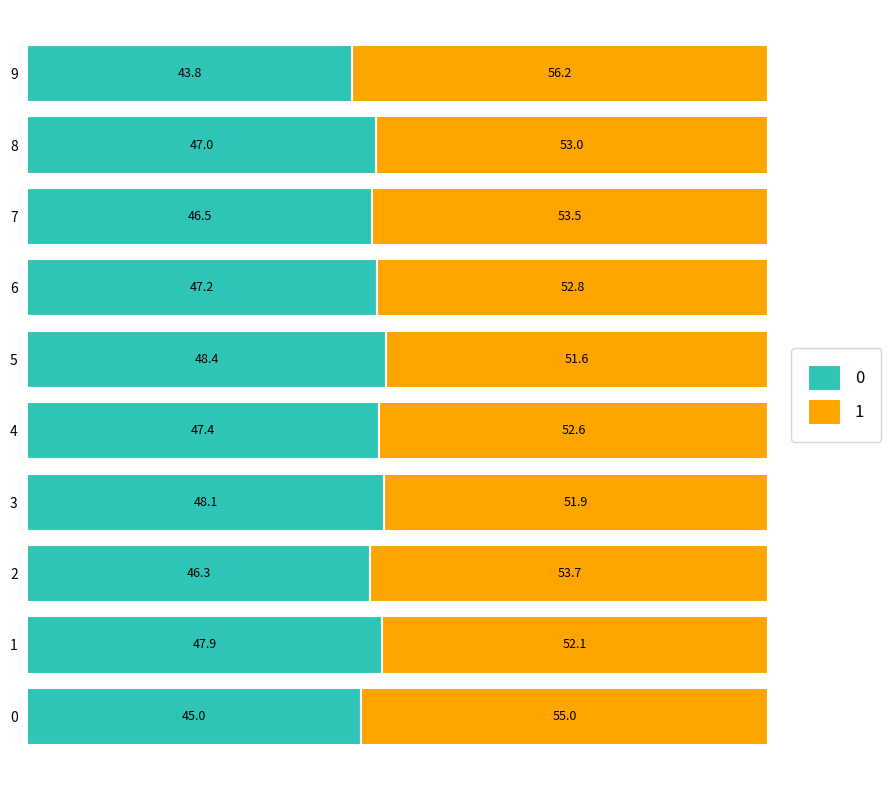

What is the sum of the 0 values at 8 and 6?

94.2